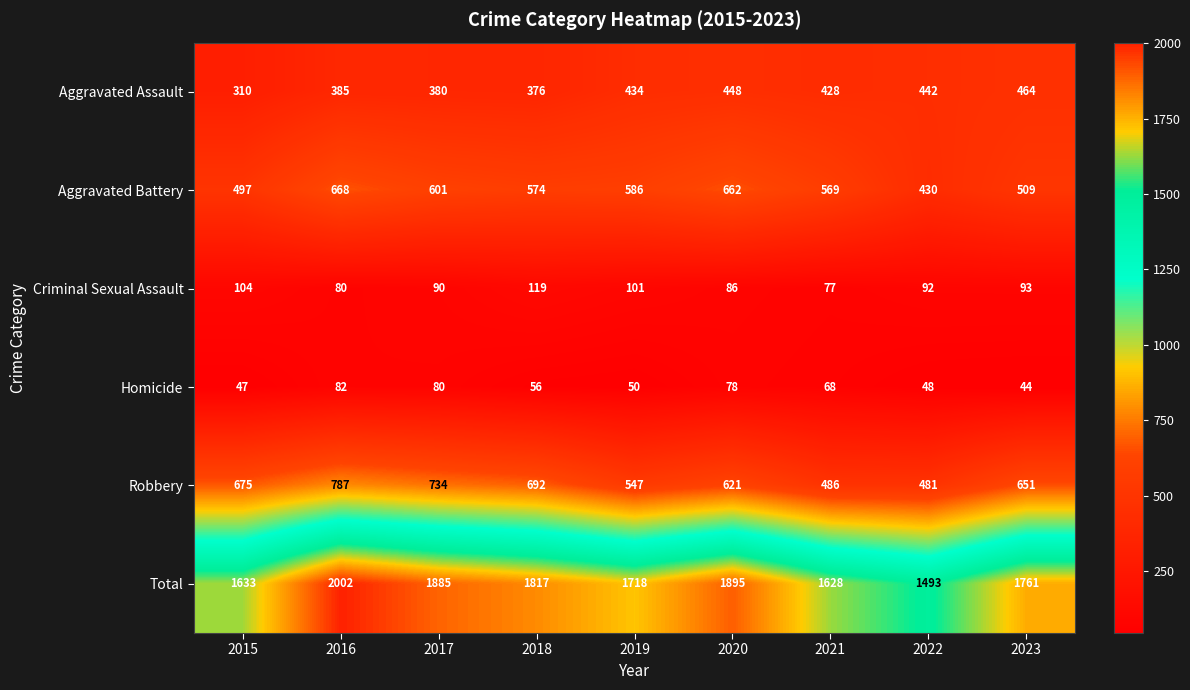

Count the number of data series in this chart.

6